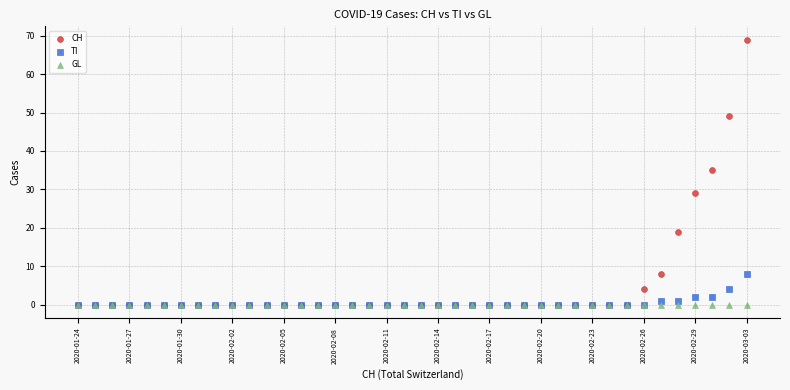

In the CH series, what Y value is closest to 34?

35